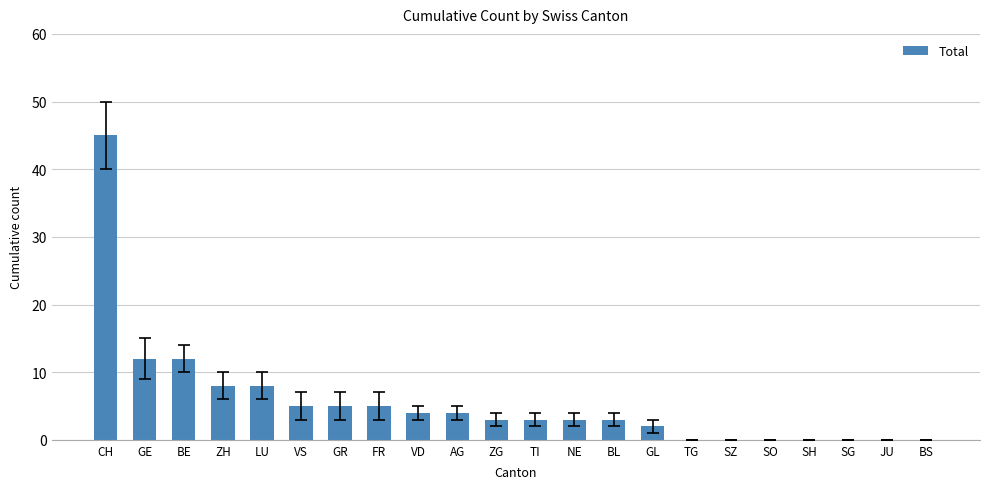

Reading left to right, what are all the values shown in this chart?

CH=45	GE=12	BE=12	ZH=8	LU=8	VS=5	GR=5	FR=5	VD=4	AG=4	ZG=3	TI=3	NE=3	BL=3	GL=2	TG=0	SZ=0	SO=0	SH=0	SG=0	JU=0	BS=0